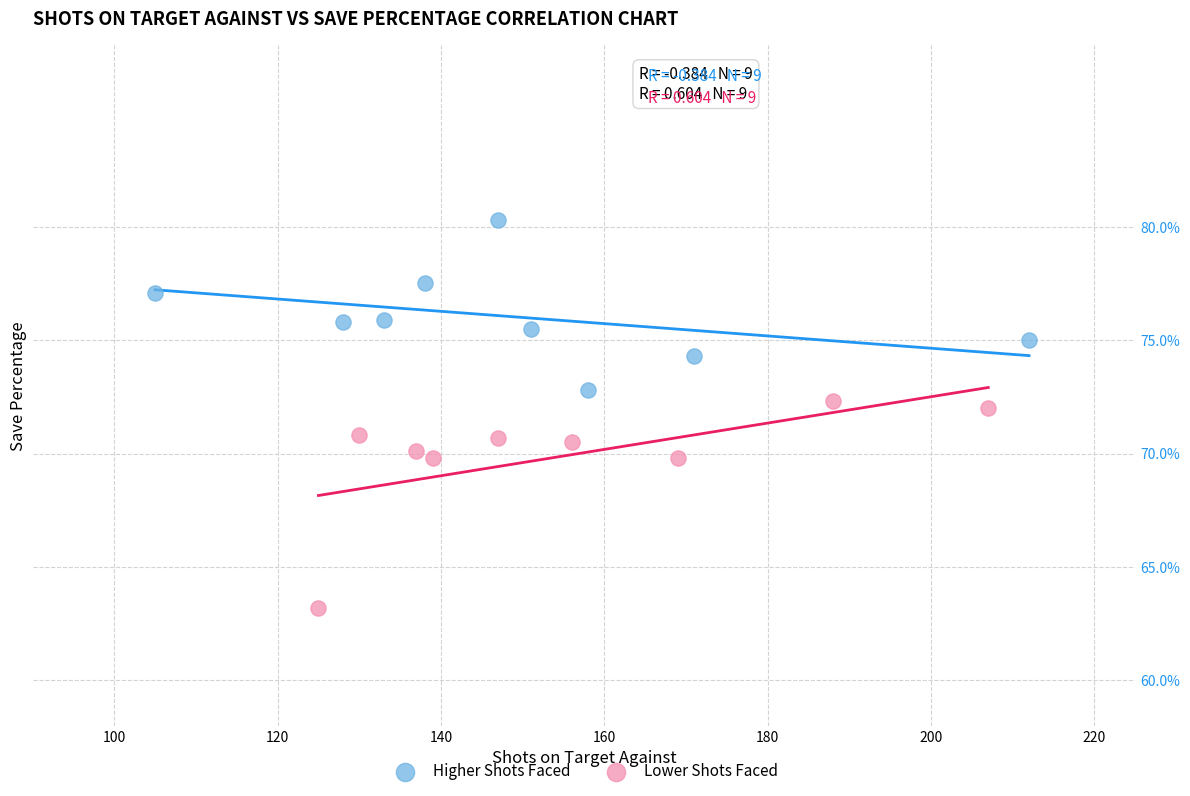

Which series contains the lowest Y value?

Lower Shots Faced